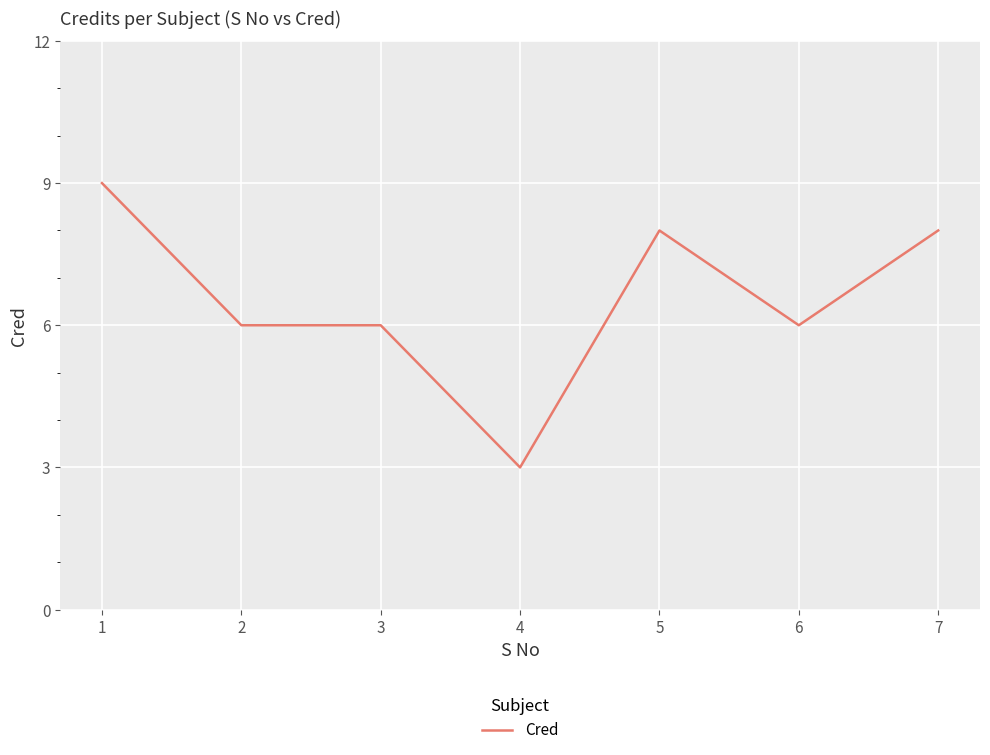

How many lines are shown in the chart?

1